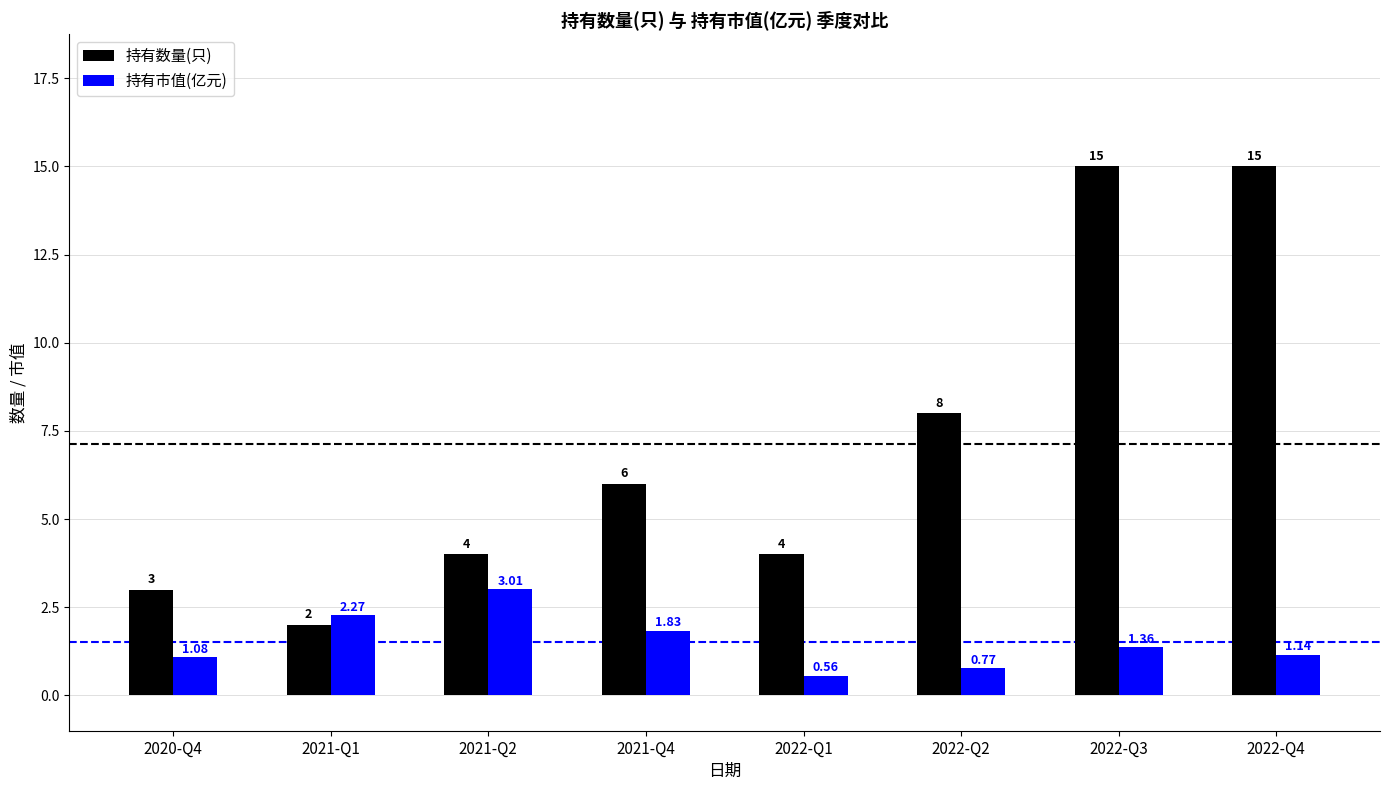

What is the sum of all 持有数量(只) values?

57.0